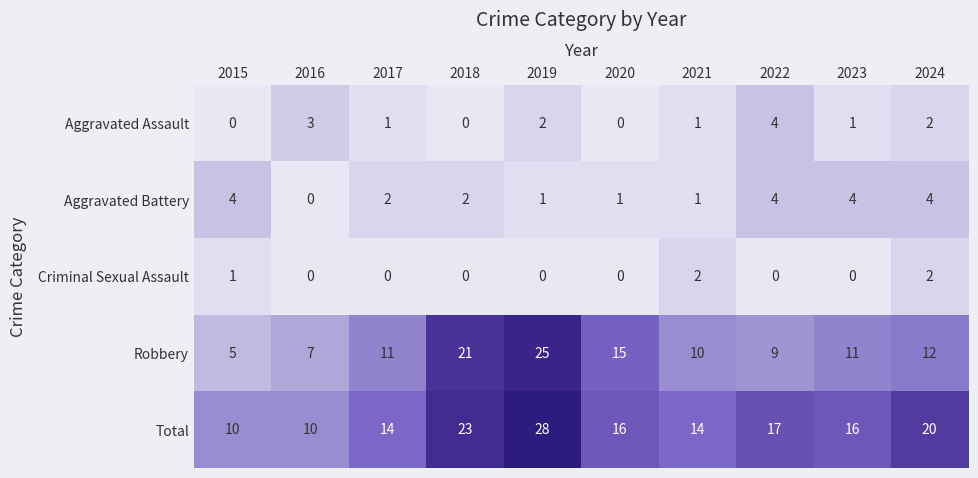

What is the sum of the Aggravated Assault values at 2017 and 2024?

3